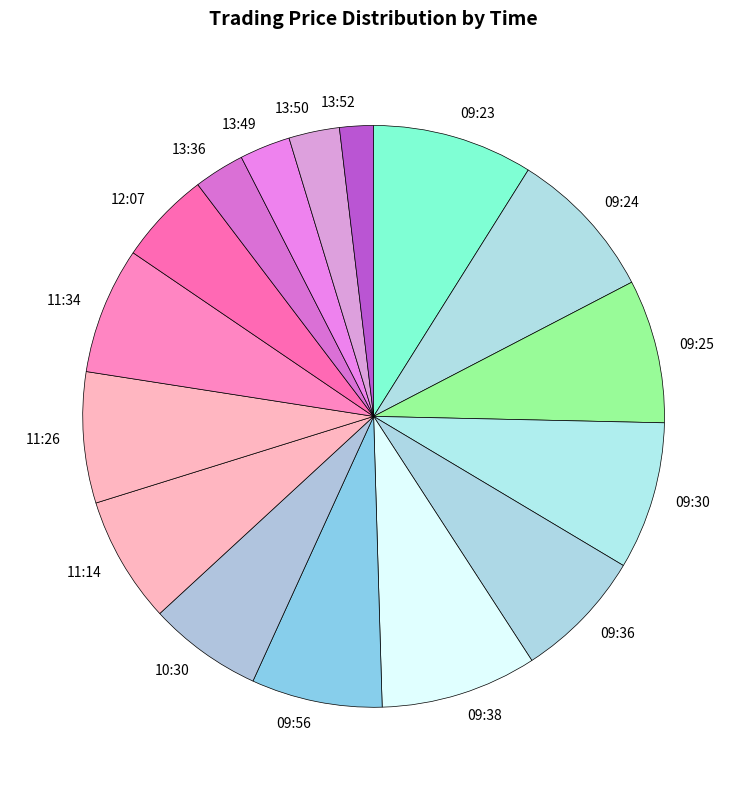

Which slice is the smallest?

13:52